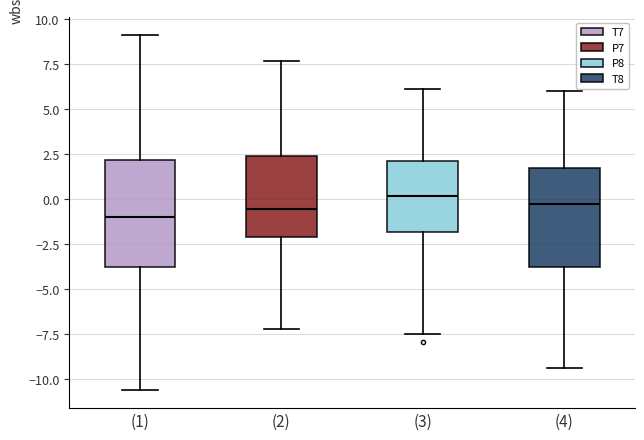

Where does the lower whisker of the box for (3) end on the y-axis? The values are not printed on the chart, so give them approximately, as read against the axis.

-7.5